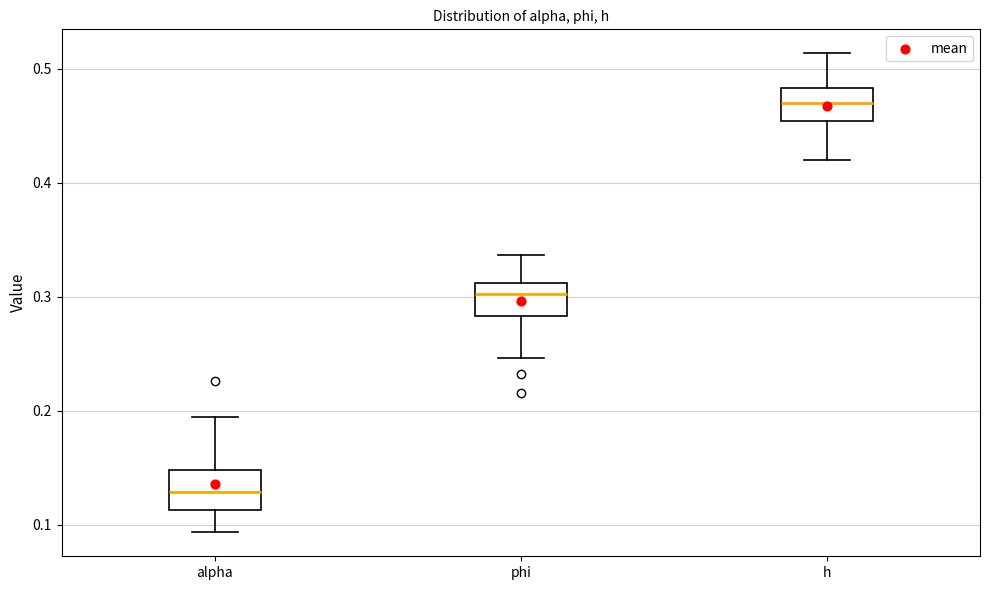

Where is the lower edge of the box for alpha on the y-axis? The values are not printed on the chart, so give them approximately, as read against the axis.

0.11